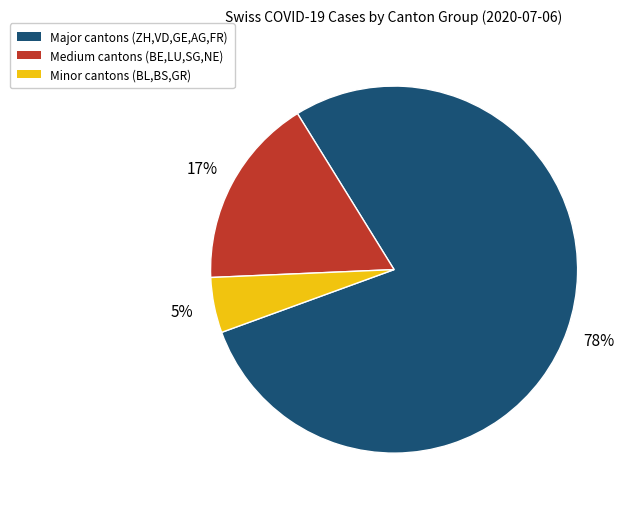

What is the smallest slice in the pie chart?

Minor cantons (BL,BS,GR)